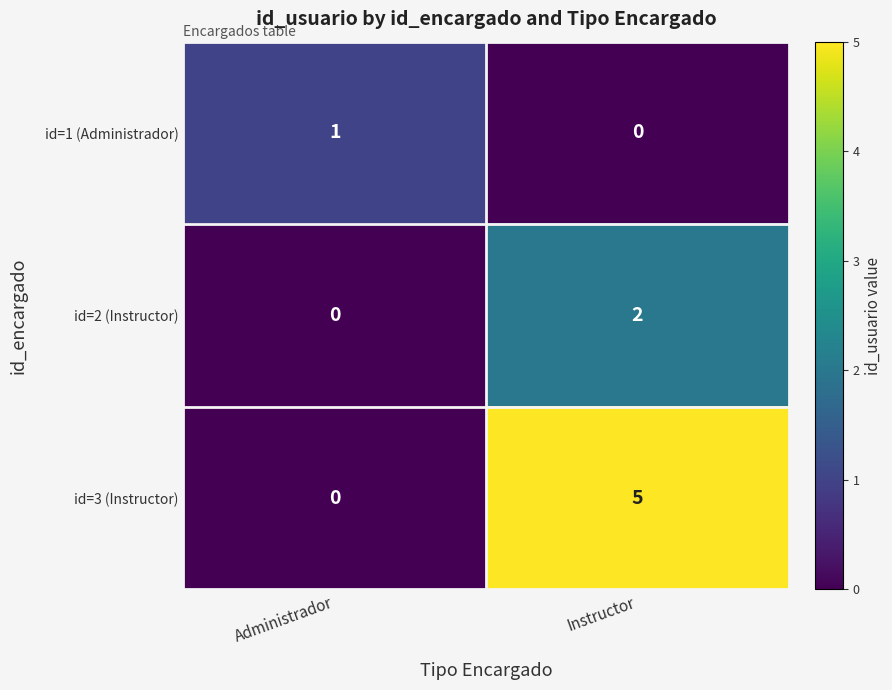

Reading left to right, extract all data points from this chart.

id=1 (Administrador): Administrador=1	Instructor=0
id=2 (Instructor): Administrador=0	Instructor=2
id=3 (Instructor): Administrador=0	Instructor=5